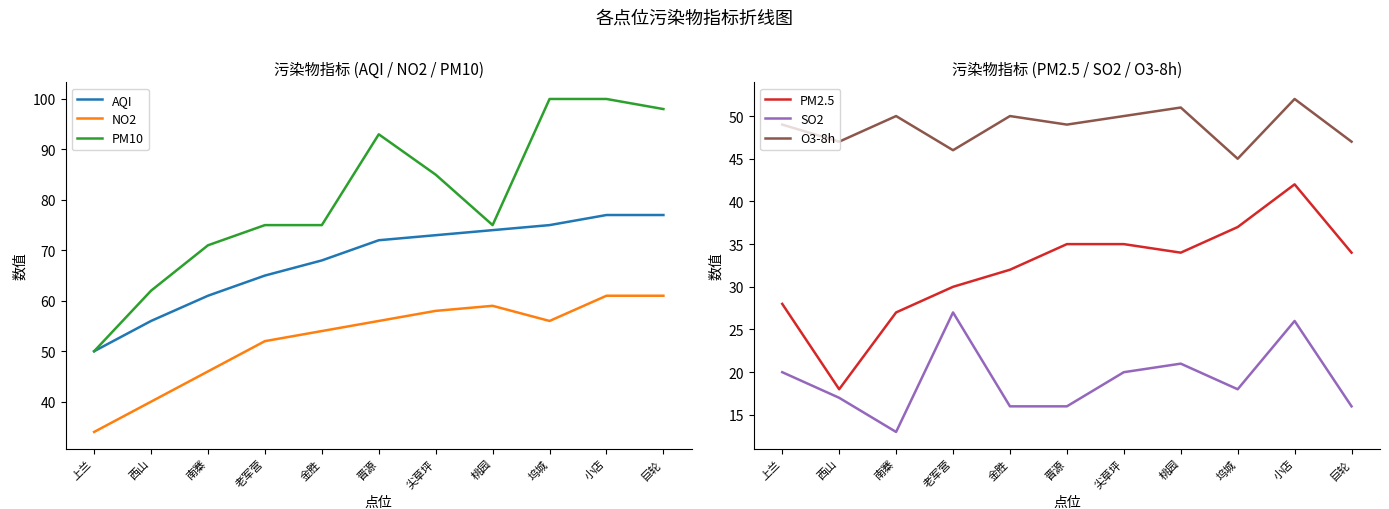

Reading left to right, extract all data points from this chart.

AQI: 50	56	61	65	68	72	73	74	75	77	77
NO2: 34	40	46	52	54	56	58	59	56	61	61
PM10: 50	62	71	75	75	93	85	75	100	100	98
PM2.5: 28	18	27	30	32	35	35	34	37	42	34
SO2: 20	17	13	27	16	16	20	21	18	26	16
O3-8h: 49	47	50	46	50	49	50	51	45	52	47